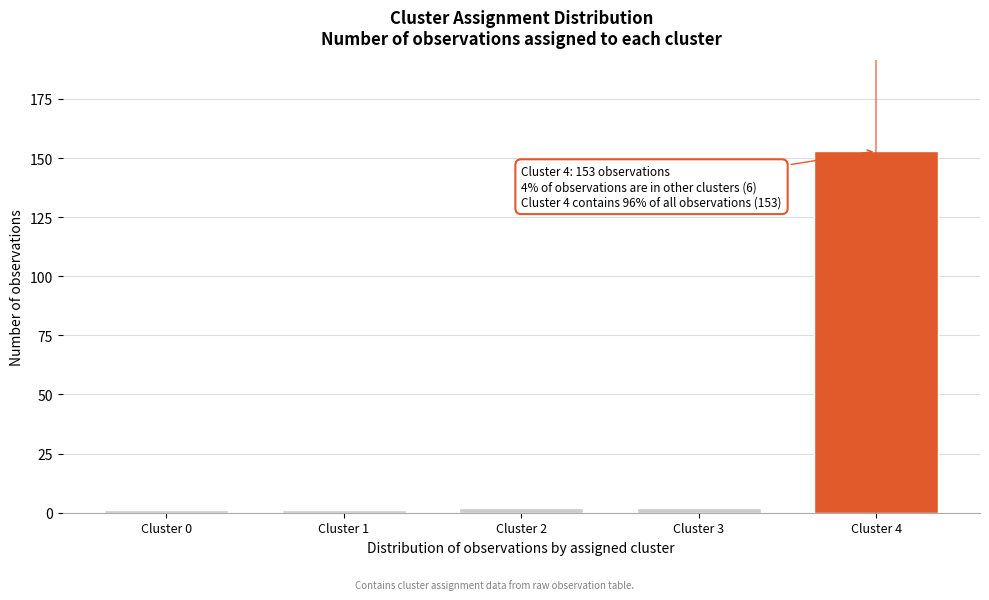

Reading right to left, what are all the values shown in this chart?

Cluster 4=153	Cluster 3=2	Cluster 2=2	Cluster 1=1	Cluster 0=1